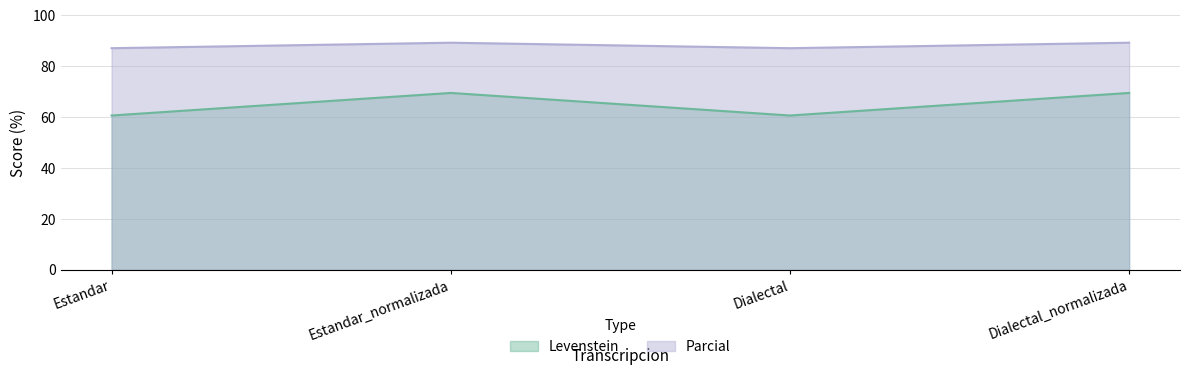

The value of Levenstein at Dialectal is 20.8. True or false?

False